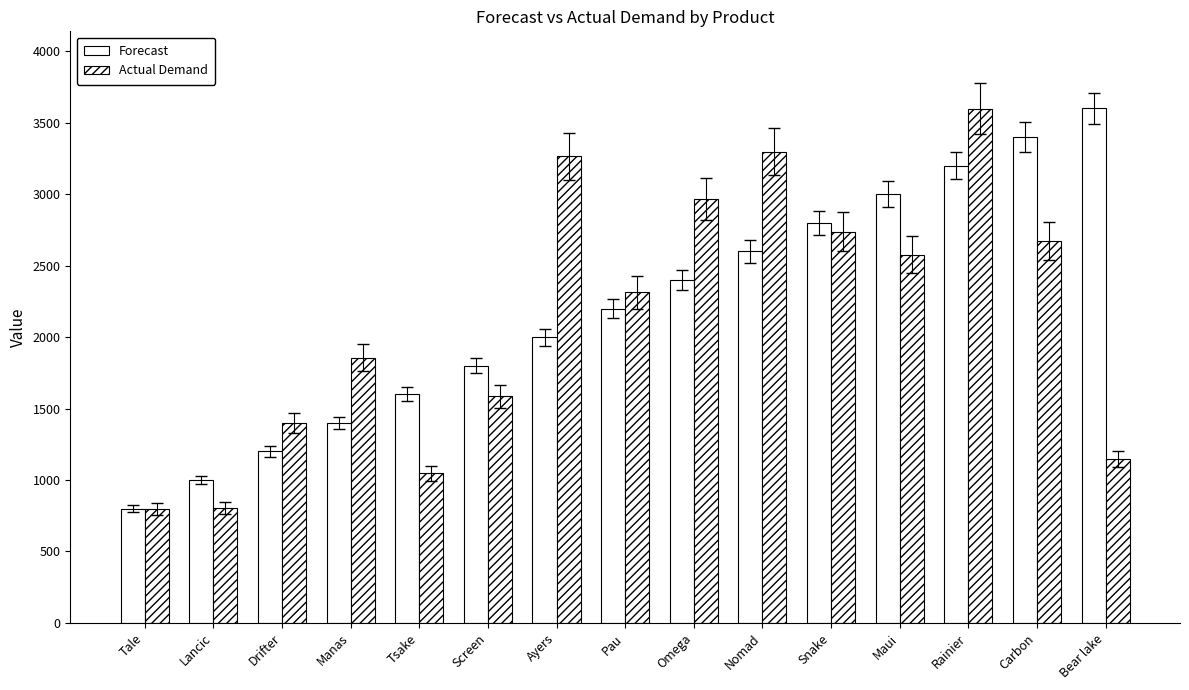

Count the number of categories in the chart.

15